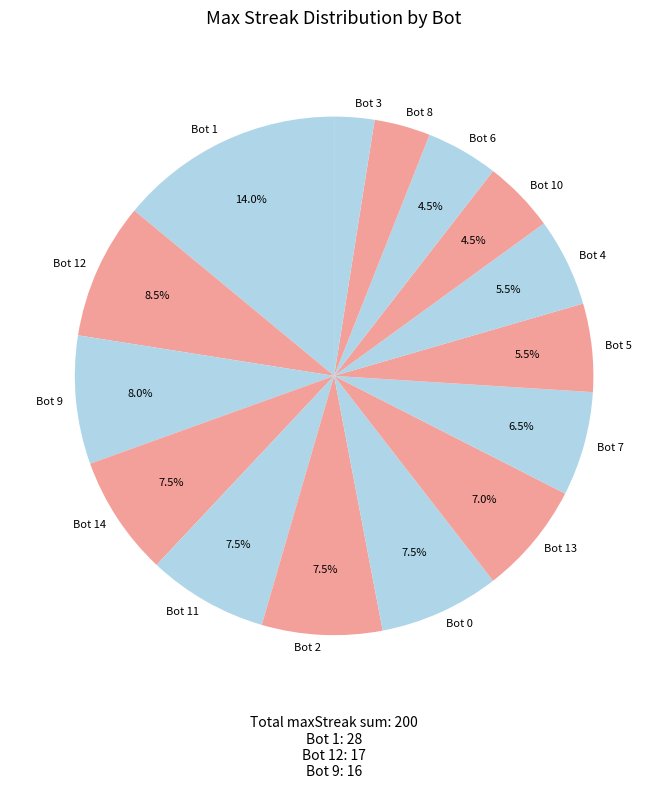

What is the largest slice in the pie chart?

Bot 1